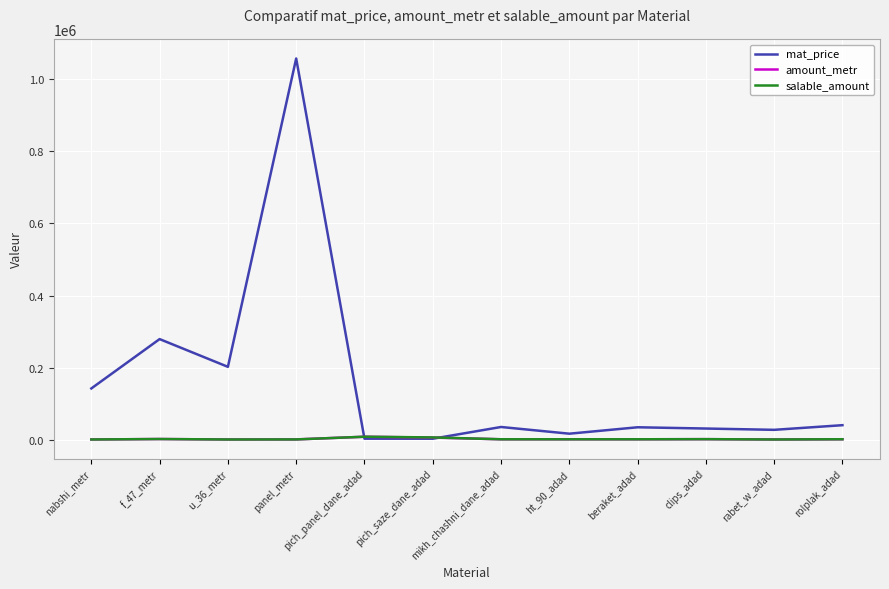

What is the maximum value for amount_metr?

7905